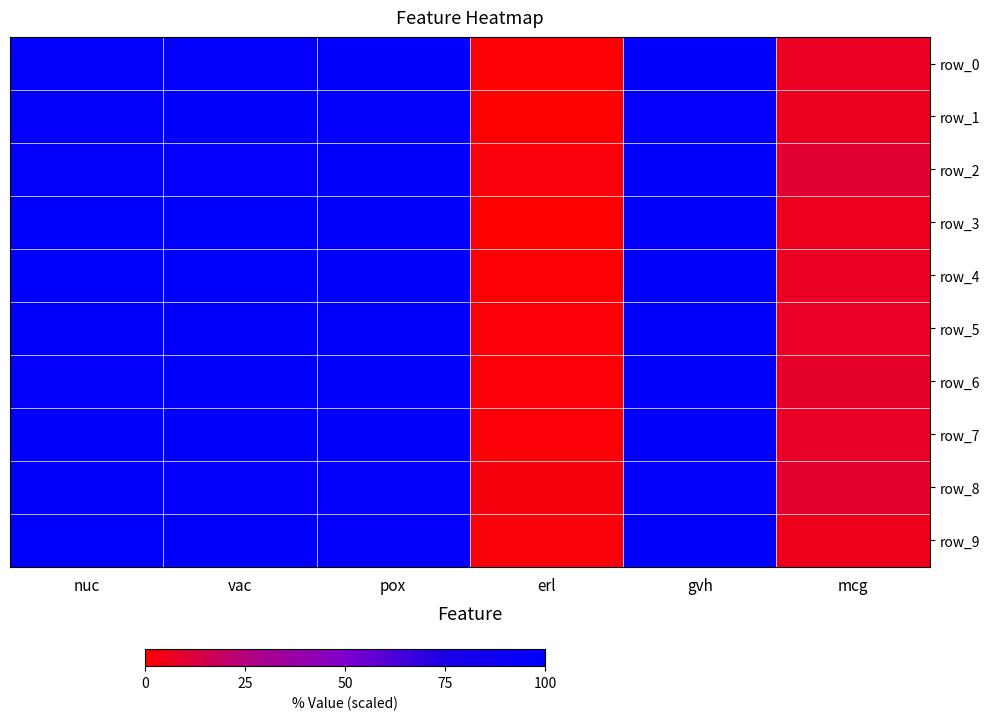

Which series has the largest total across all categories?

row_2